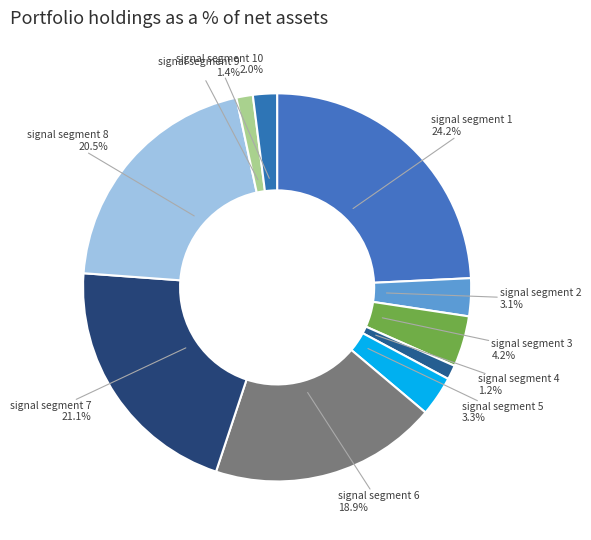

To the nearest percent, what is the difference between the largest and smallest slice percentages?

23%